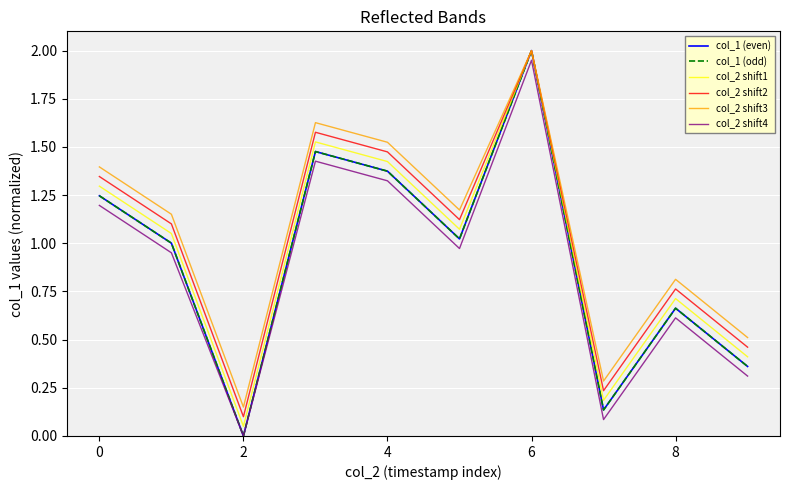

Where does the col_2 shift1 series first go above 1?

0